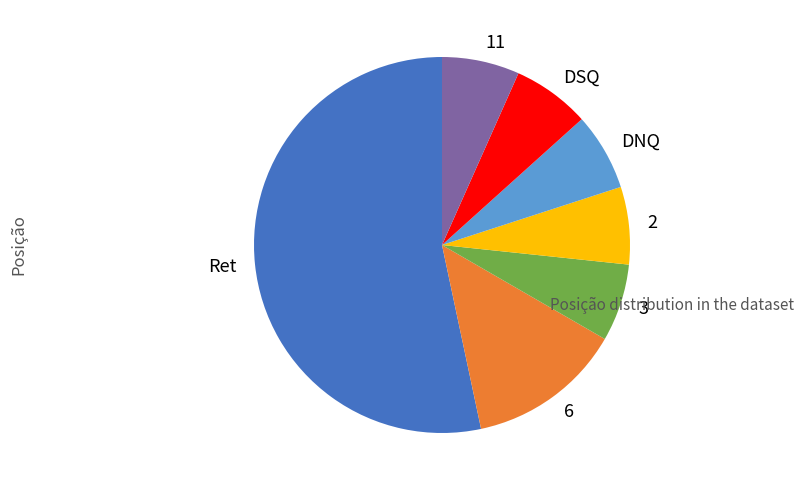

Which category has the biggest portion of the pie?

Ret